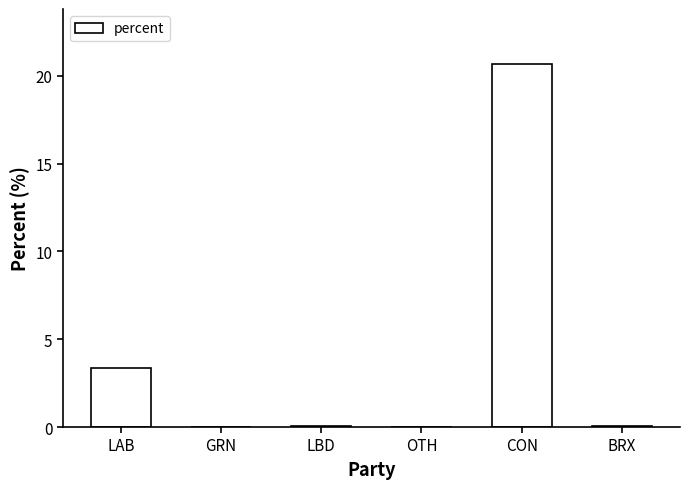

Count the number of data series in this chart.

1